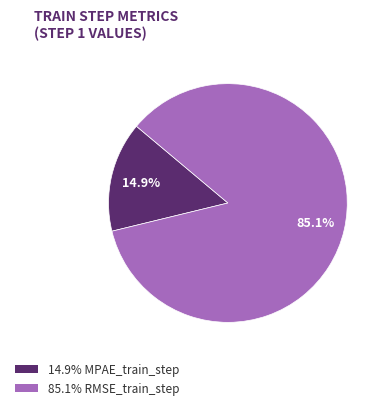

Which slice is the smallest?

14.9% MPAE_train_step